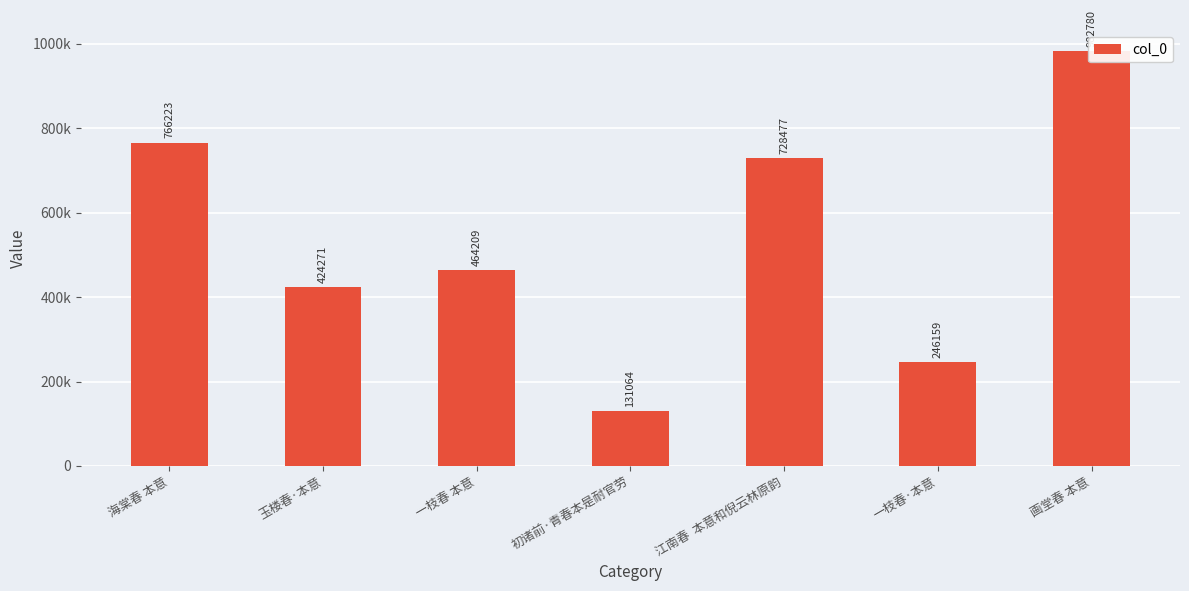

Between 一枝春 本意 and 初诸前·青春本是耐官劳, which is larger?

一枝春 本意